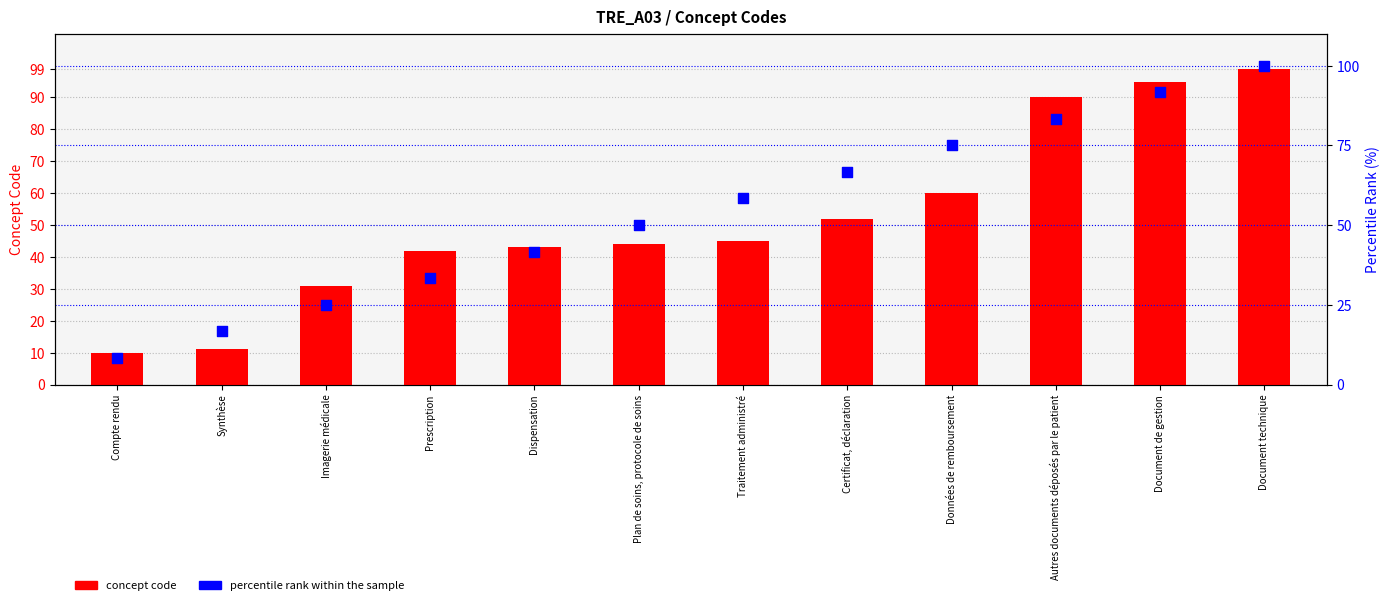

At how many categories does at least one series exceed 29?

10